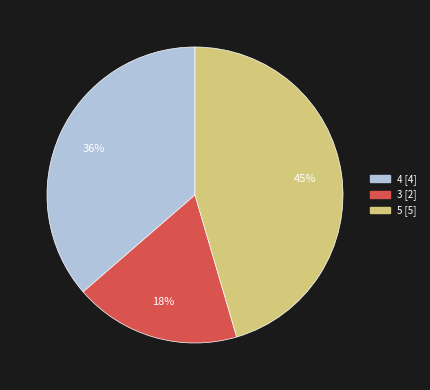

Which has a higher value, 3 or 5?

5